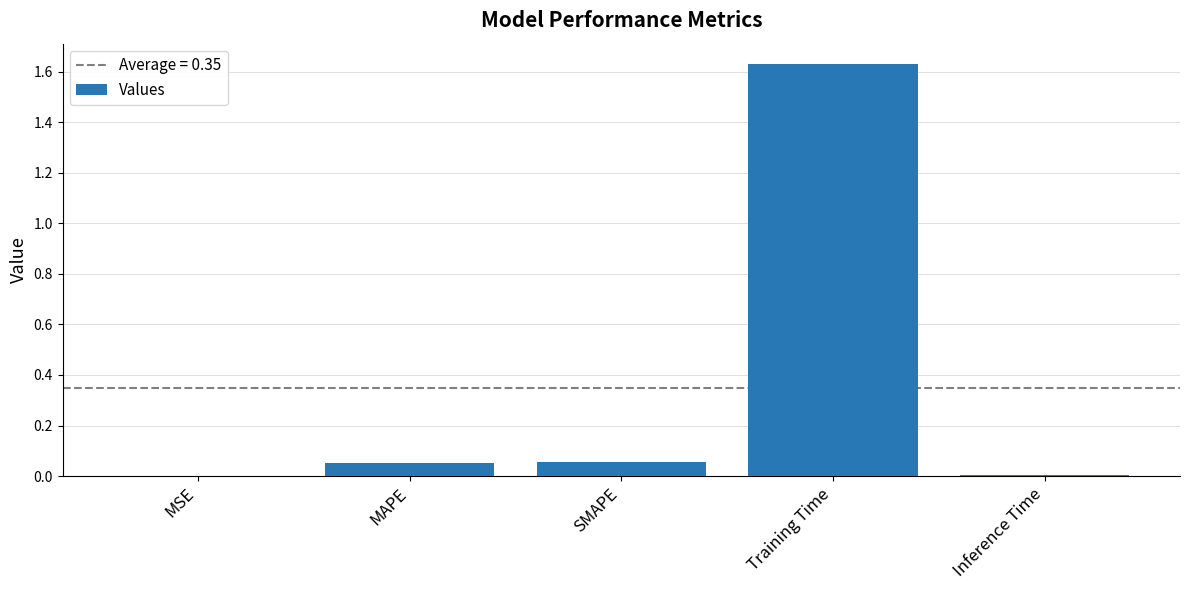

Which label corresponds to the largest value in the chart?

Training Time